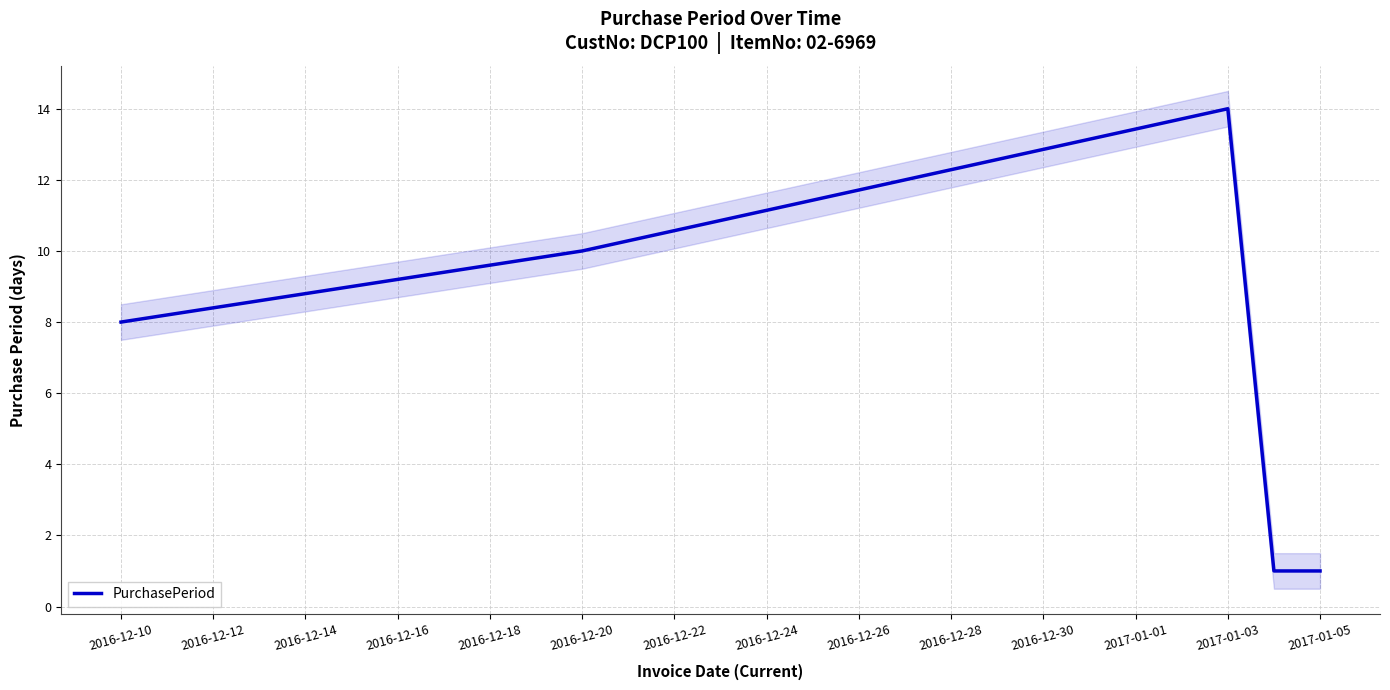

What is the minimum value shown in the chart?

1